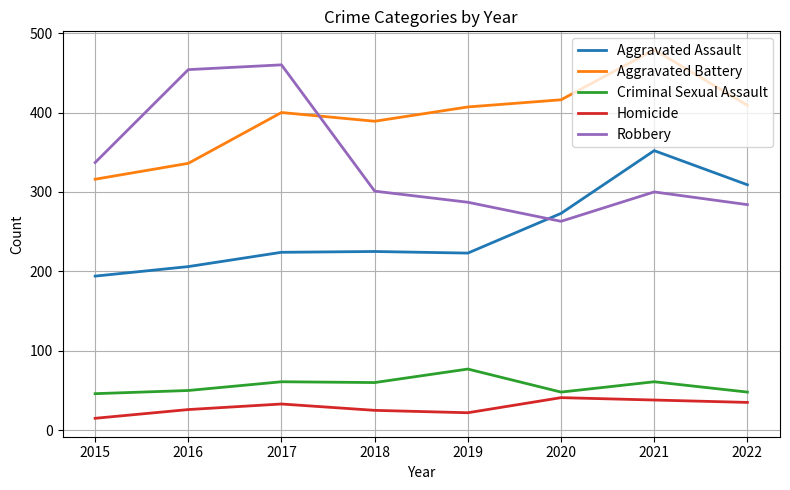

True or false: Criminal Sexual Assault and Homicide cross at least once.

False